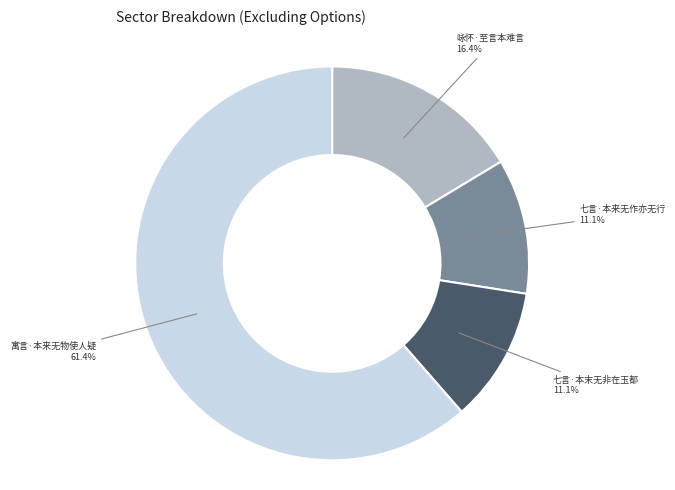

What is the largest slice in the pie chart?

寓言·本来无物使人疑